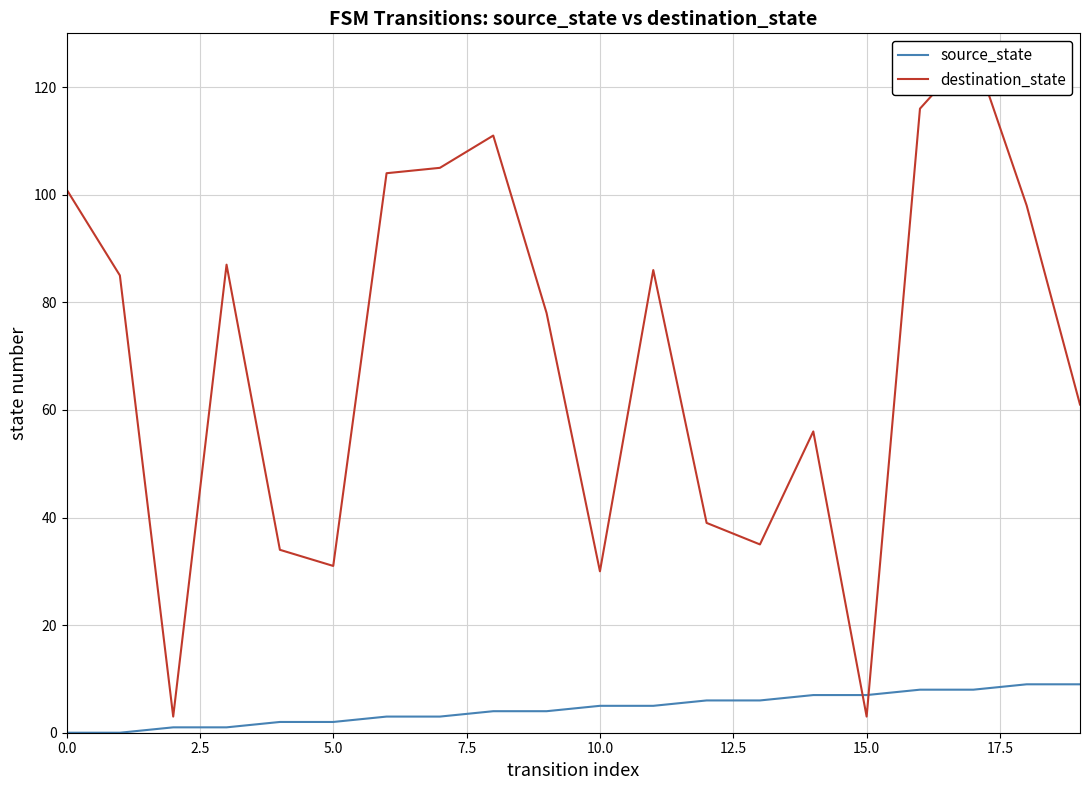

At which category is the sum across all series the highest?

17